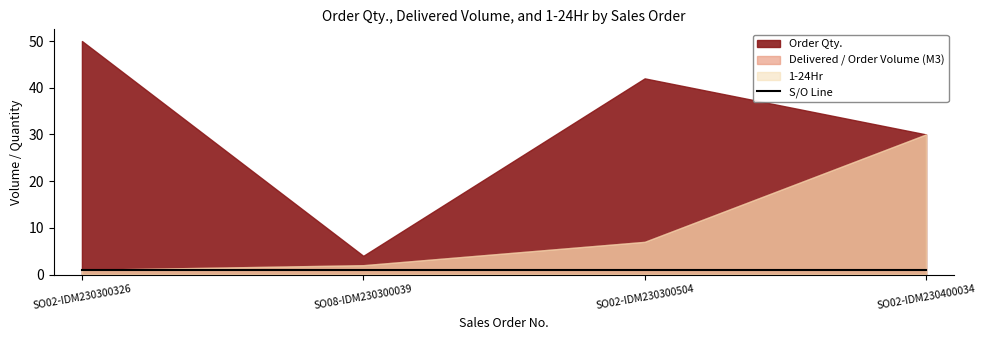

Which series changed the most between SO08-IDM230300039 and SO02-IDM230300504?

Order Qty.